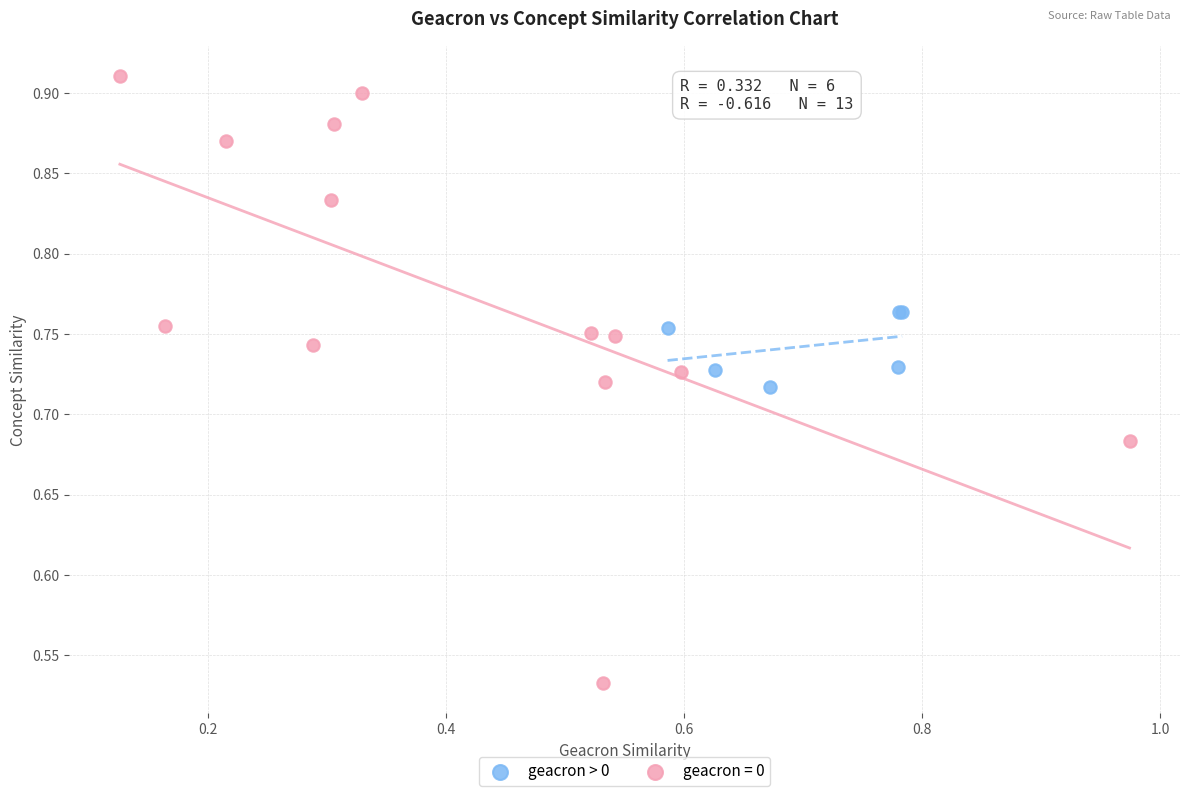

Which series contains the highest Y value?

geacron = 0